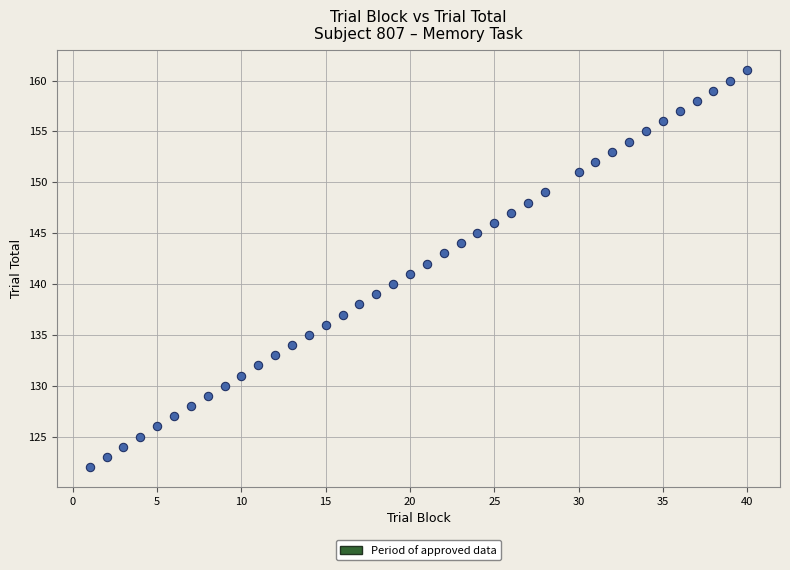

What is the range of Y values (max minus min)?

39